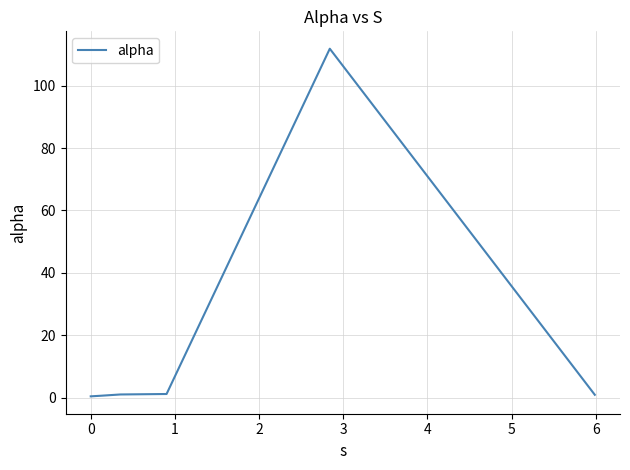

What is the difference between the maximum and minimum values?

111.3